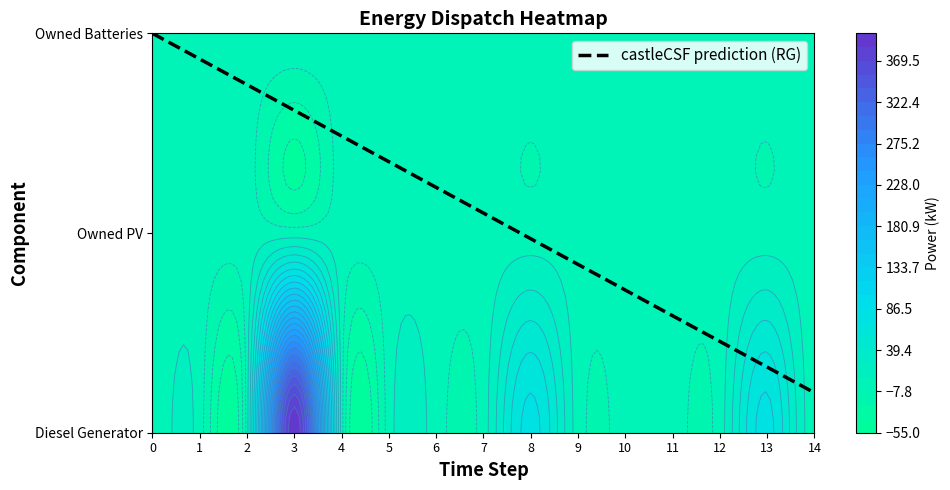

Rank the series at 1 from lowest to highest value.

Diesel Generator, Owned PV, Owned Batteries